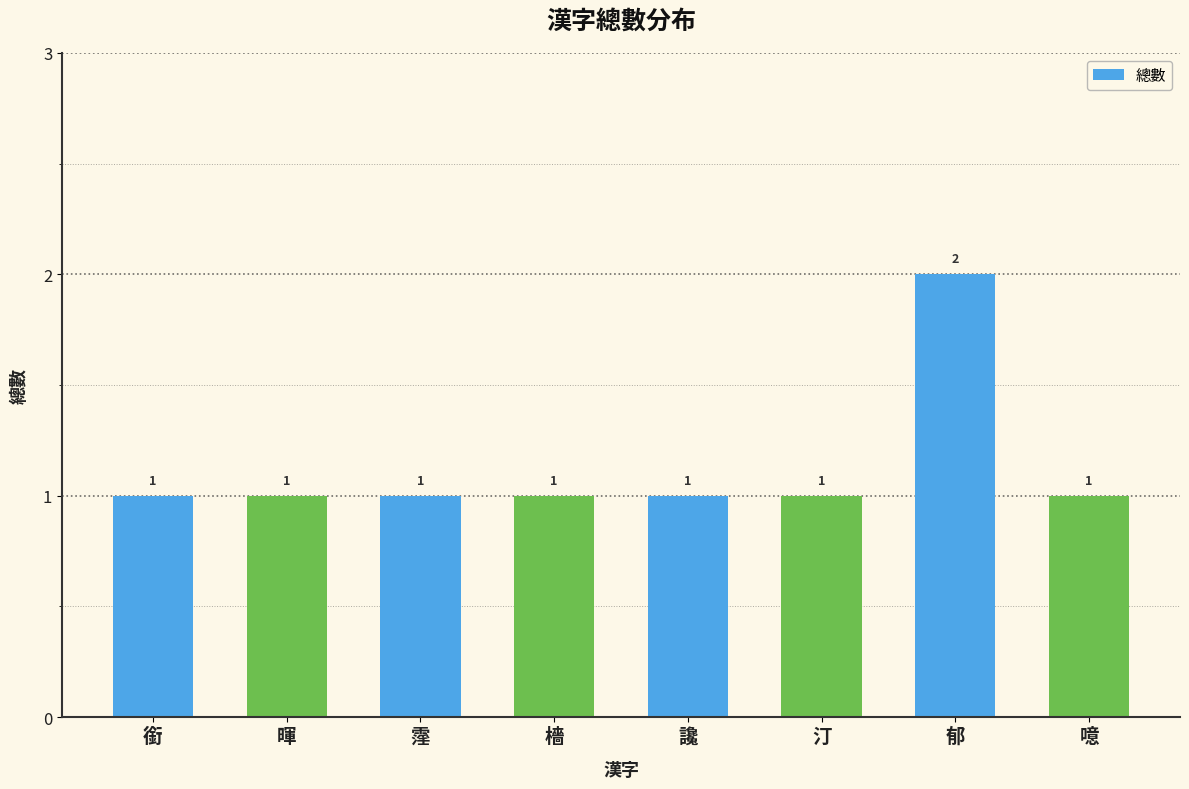

What position from the right is 暉?

7